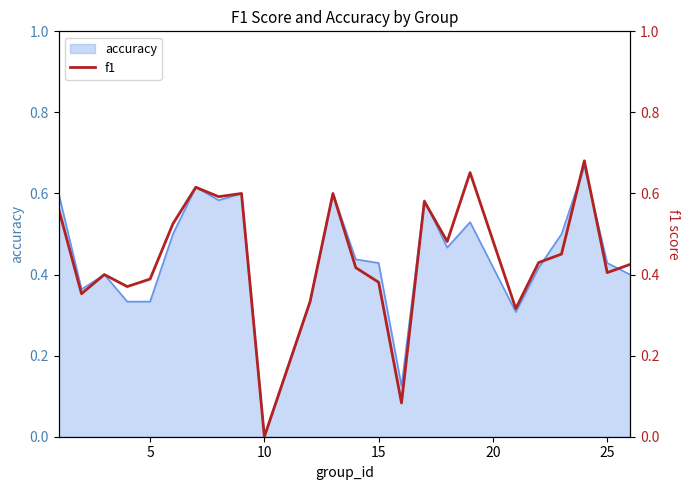

The accuracy series shows 0.0 at 10. True or false?

True